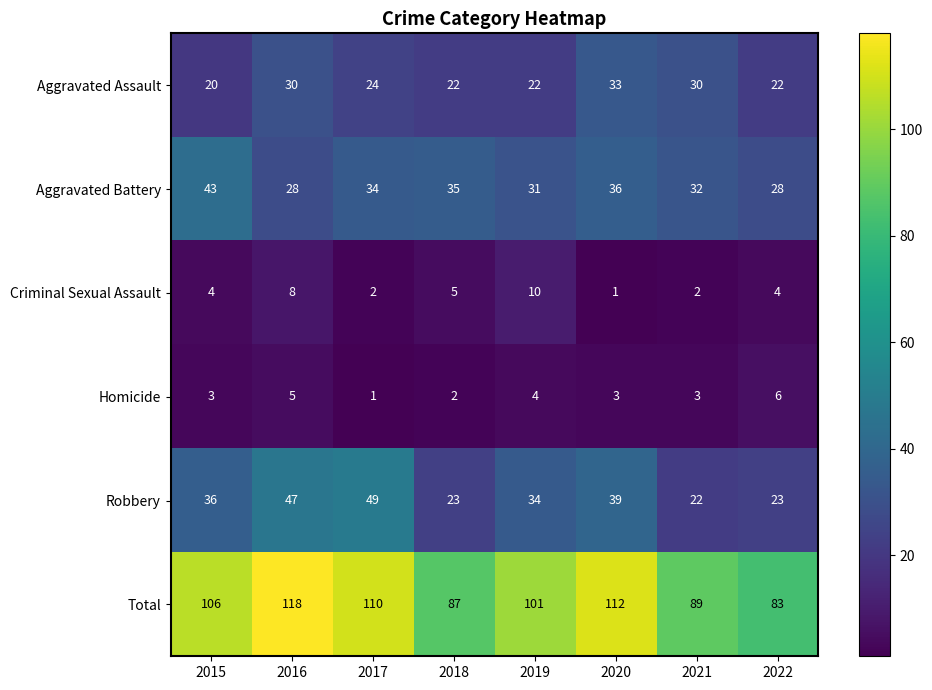

Rank the series at 2017 from lowest to highest value.

Homicide, Criminal Sexual Assault, Aggravated Assault, Aggravated Battery, Robbery, Total